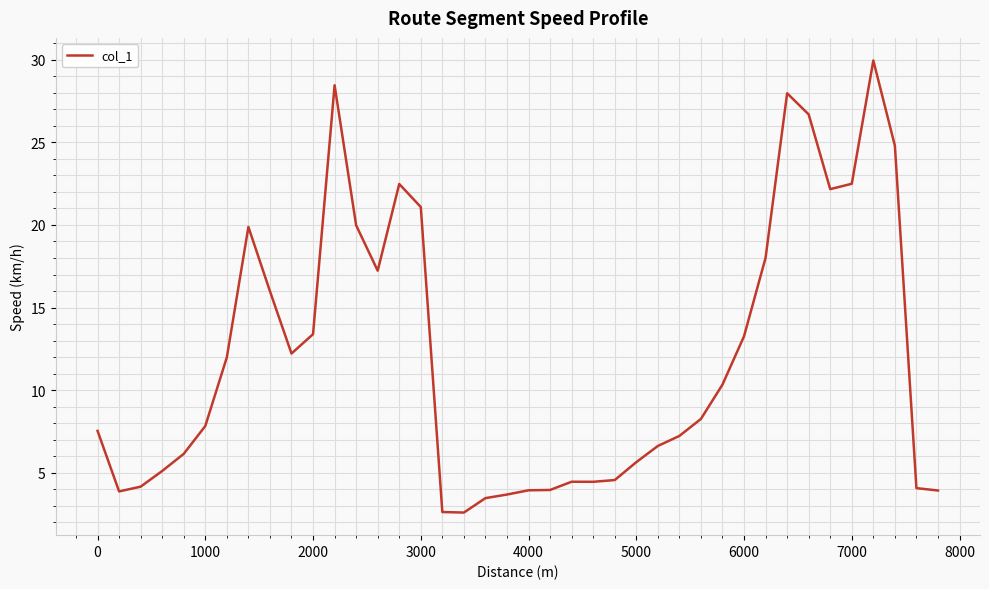

What is the greatest value displayed?

29.9